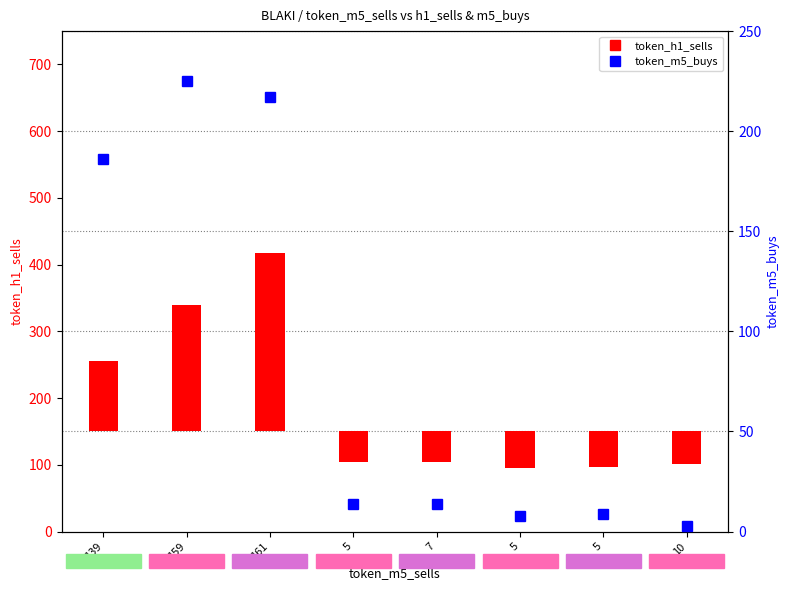

What is the total value across all series at 7?

-32